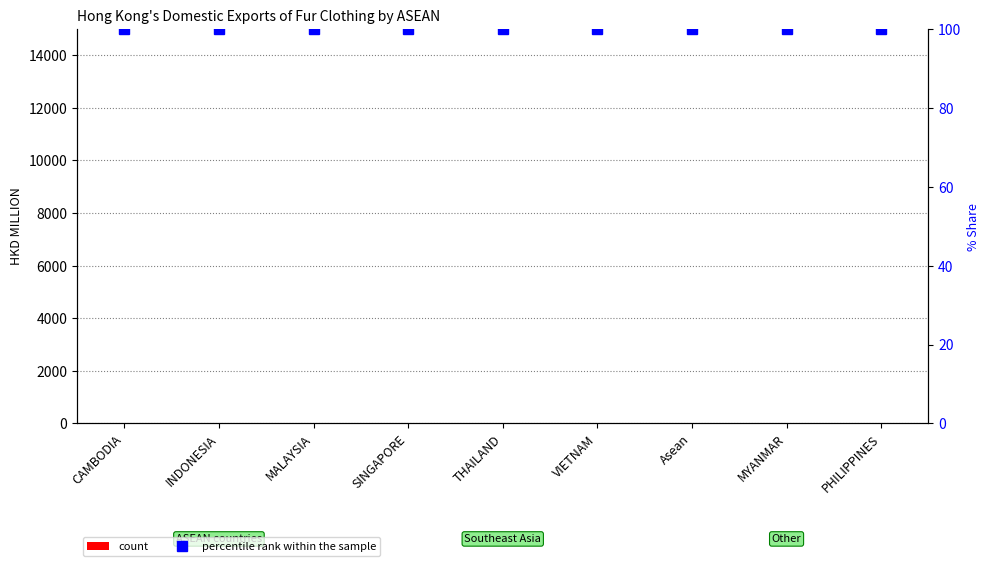

Which series has the largest range (max minus min)?

count